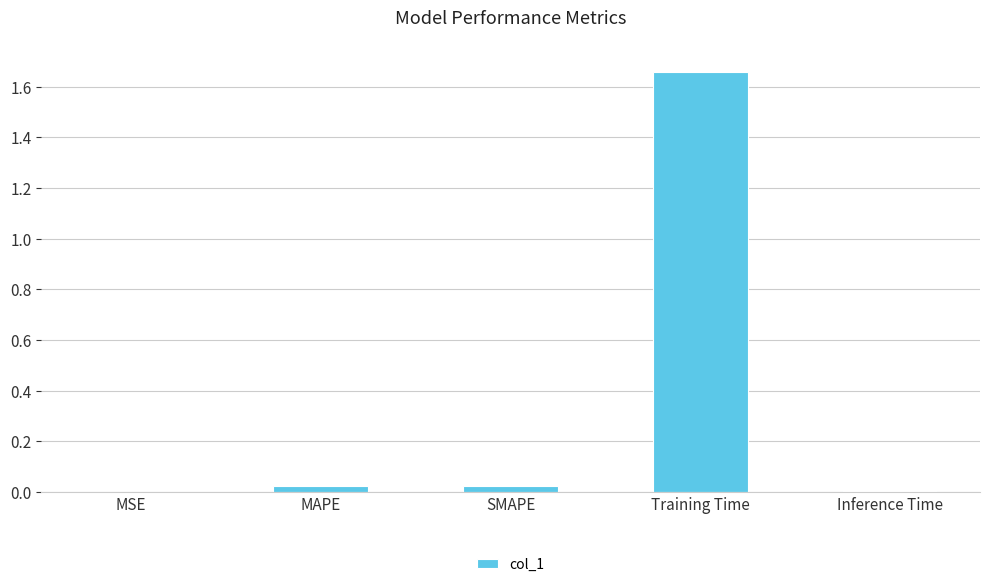

True or false: the data shows 0.0 at MSE.

True